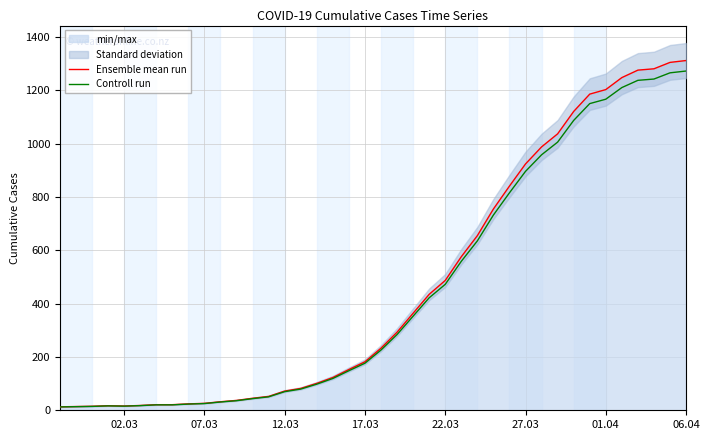

What is the highest value of the Ensemble mean run series?

1312.0